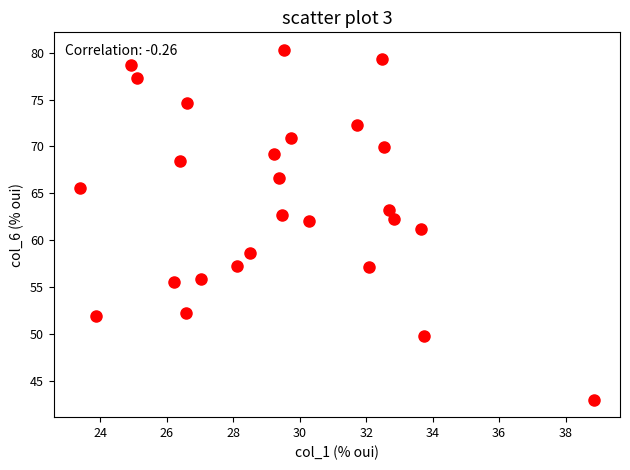

What is the range of X values (max minus min)?

15.5